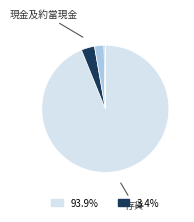

Is there any slice that represents more than half of the pie?

Yes